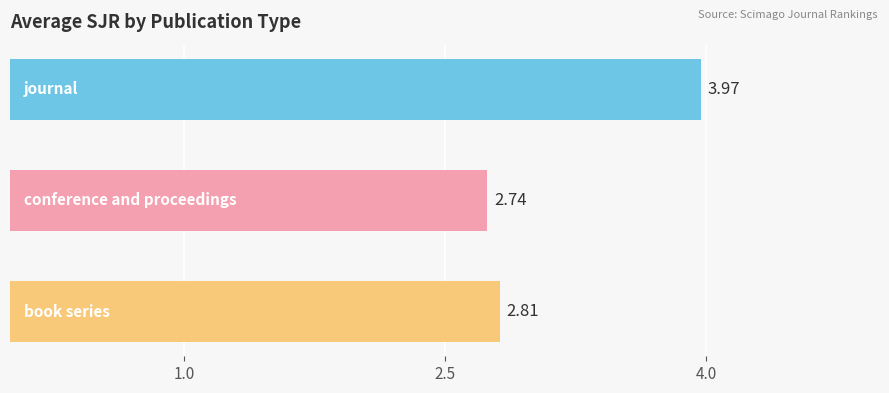

What is the sum of all values?

9.5